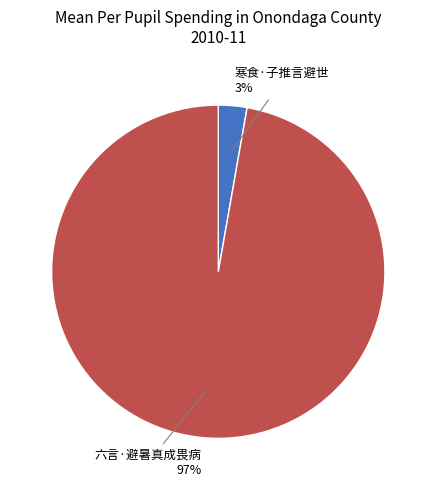

Rank the categories by value from lowest to highest.

寒食·子推言避世, 六言·避暑真成畏病